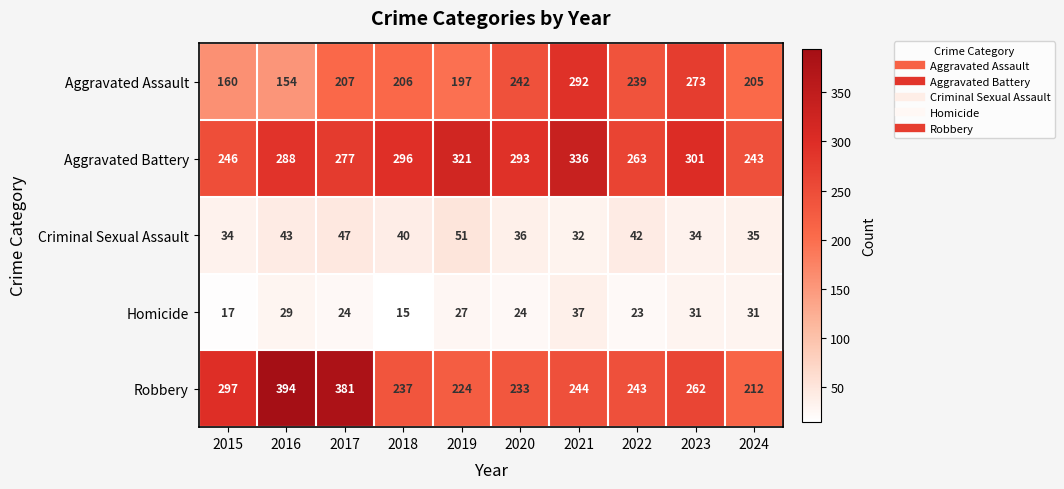

Read the Criminal Sexual Assault value at 2022.

42